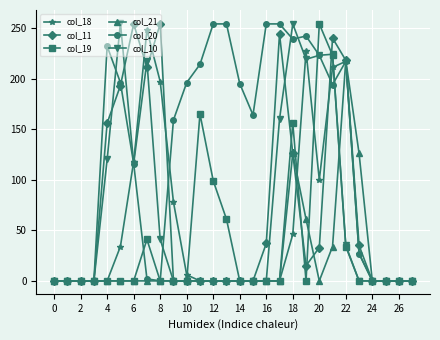

True or false: col_20 and col_19 cross at least once.

True